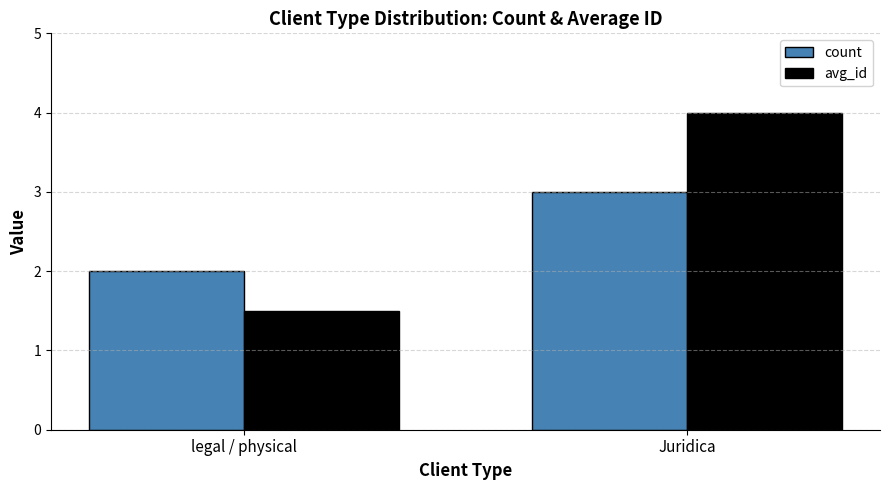

The value of count at legal / physical is 0.8. True or false?

False